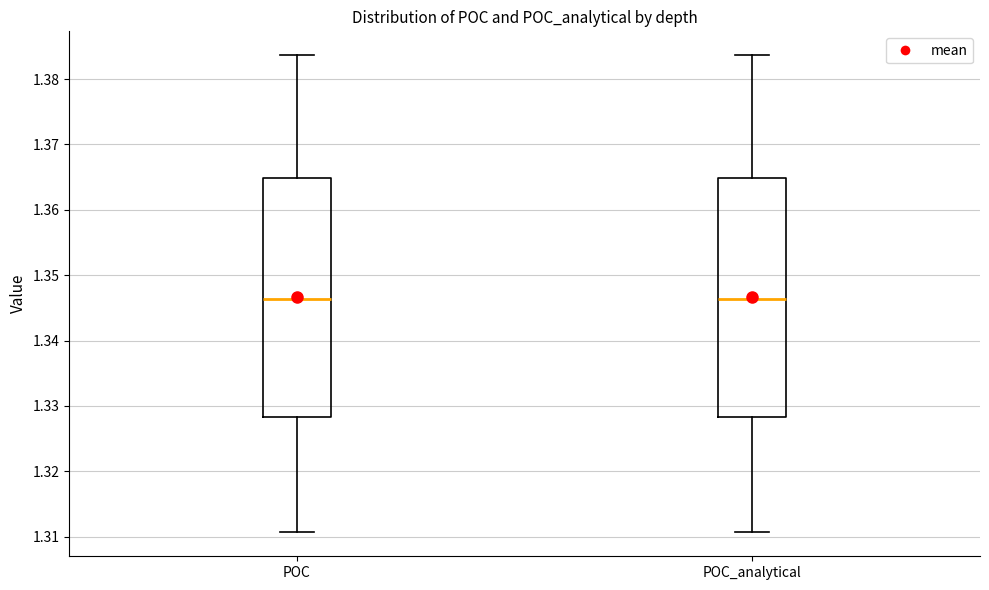

Reading left to right, transcribe this box plot: for each box, give where its median line is, the range the box spans, and where its two whiskers end, as read against the y-axis. The values are not printed on the chart, so give them approximately, as read against the axis.

POC: median 1.346, box 1.328 to 1.365, whiskers 1.311 to 1.384
POC_analytical: median 1.346, box 1.328 to 1.365, whiskers 1.311 to 1.384